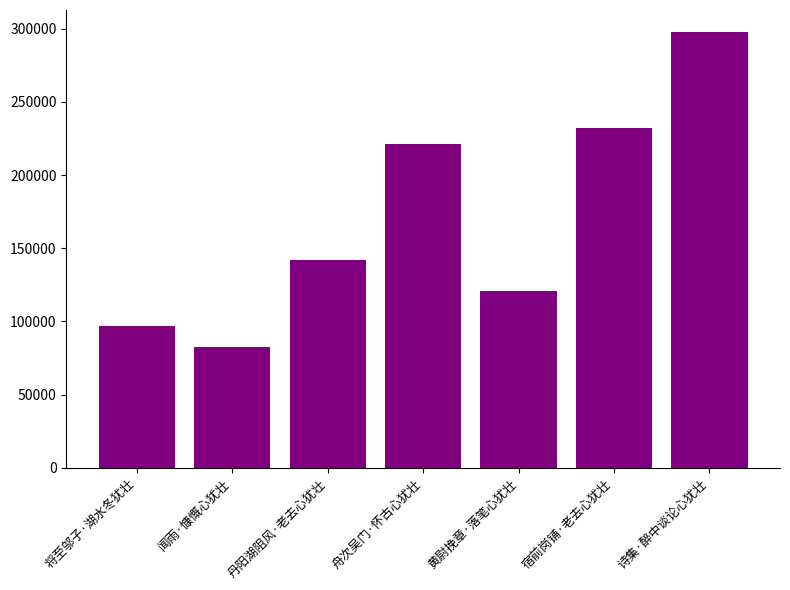

List the labels in order of value, largest first.

诗集·醉中谈论心犹壮, 宿前岗铺·老去心犹壮, 舟次吴门·怀古心犹壮, 丹阳湖阻风·老去心犹壮, 黄尉挽章·落笔心犹壮, 将至邬子·湖水冬犹壮, 闻雨·慷慨心犹壮